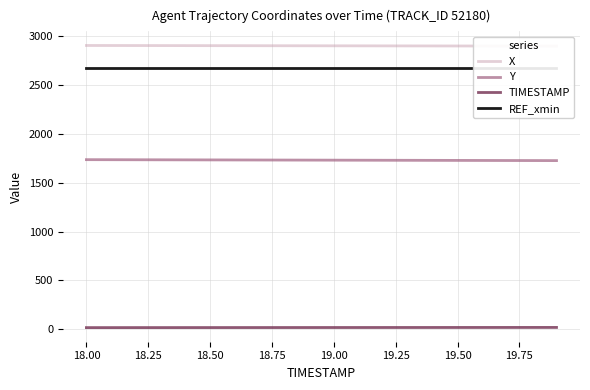

What is the highest value of the Y series?

1734.7